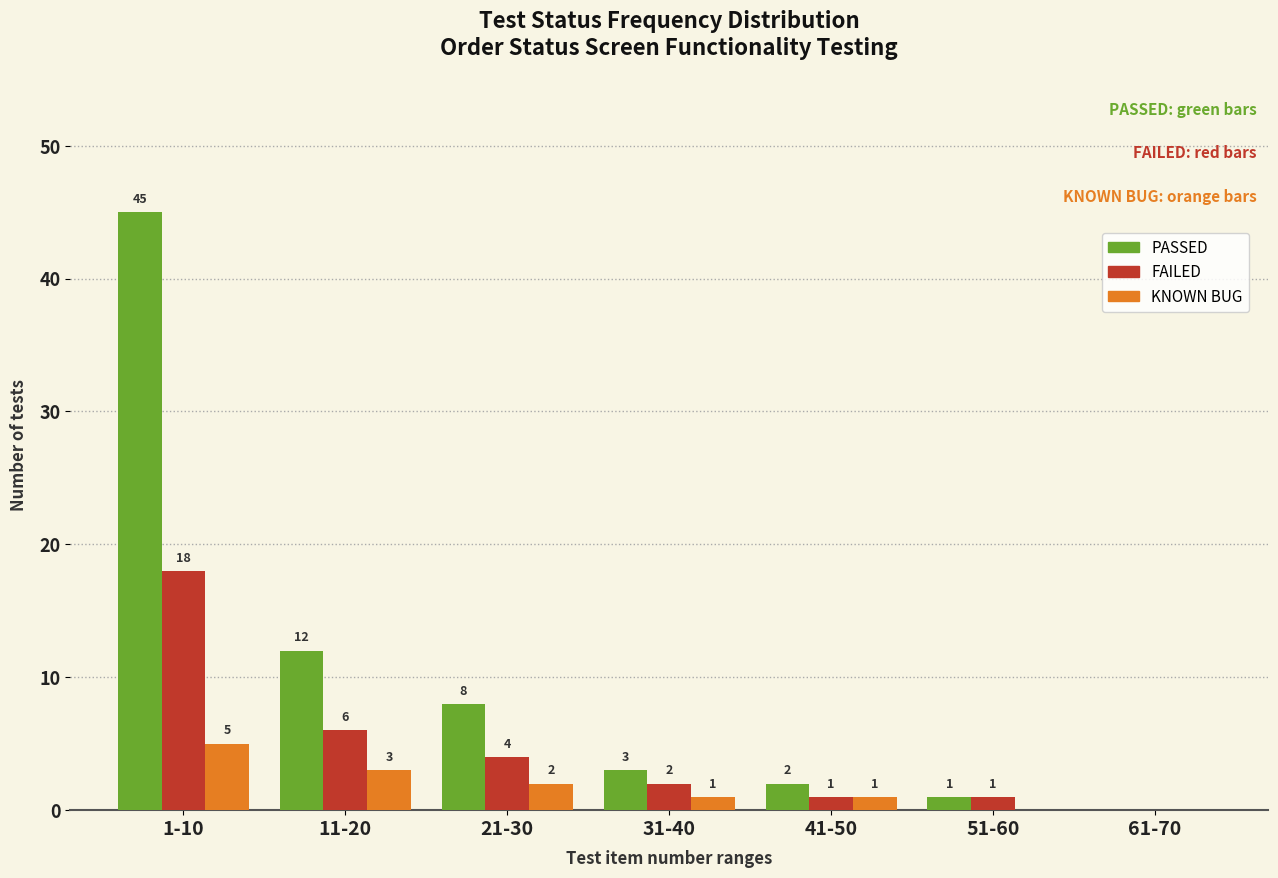

Reading left to right, transcribe all the data shown in this chart.

PASSED: 1-10=45	11-20=12	21-30=8	31-40=3	41-50=2	51-60=1	61-70=0
FAILED: 1-10=18	11-20=6	21-30=4	31-40=2	41-50=1	51-60=1	61-70=0
KNOWN BUG: 1-10=5	11-20=3	21-30=2	31-40=1	41-50=1	51-60=0	61-70=0